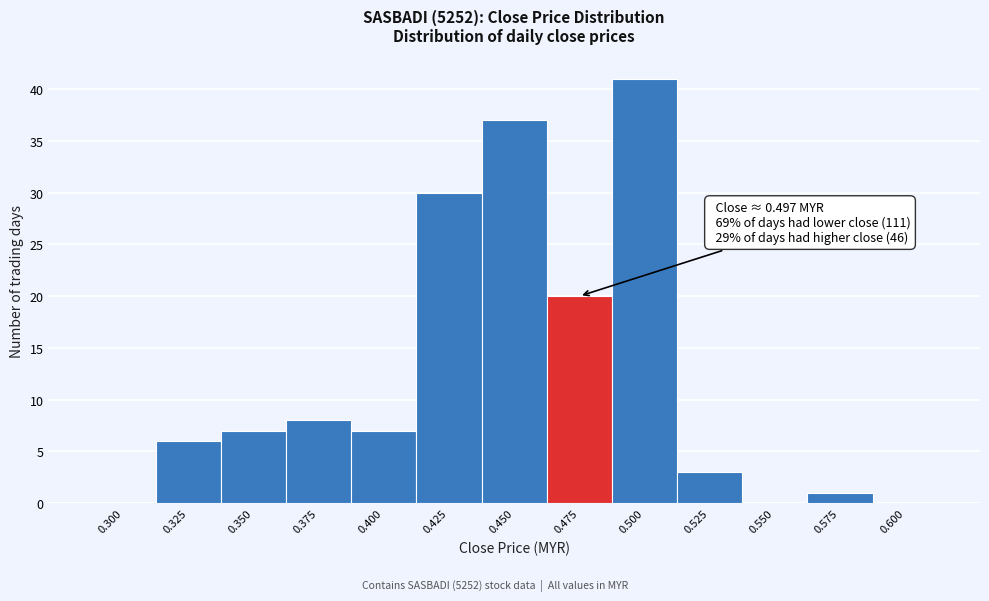

What is the greatest value displayed?

41